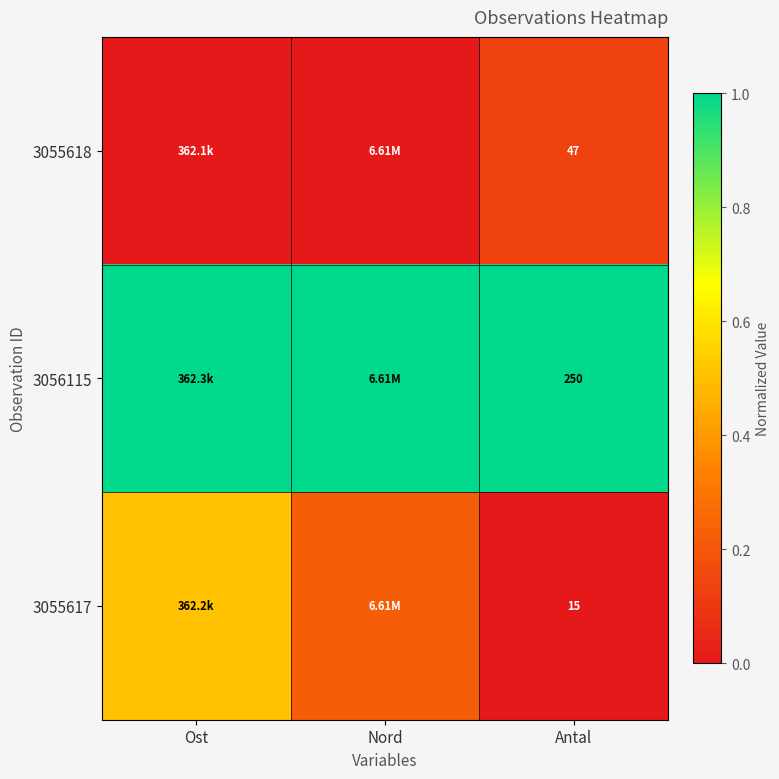

At how many categories does at least one series exceed 0?

3